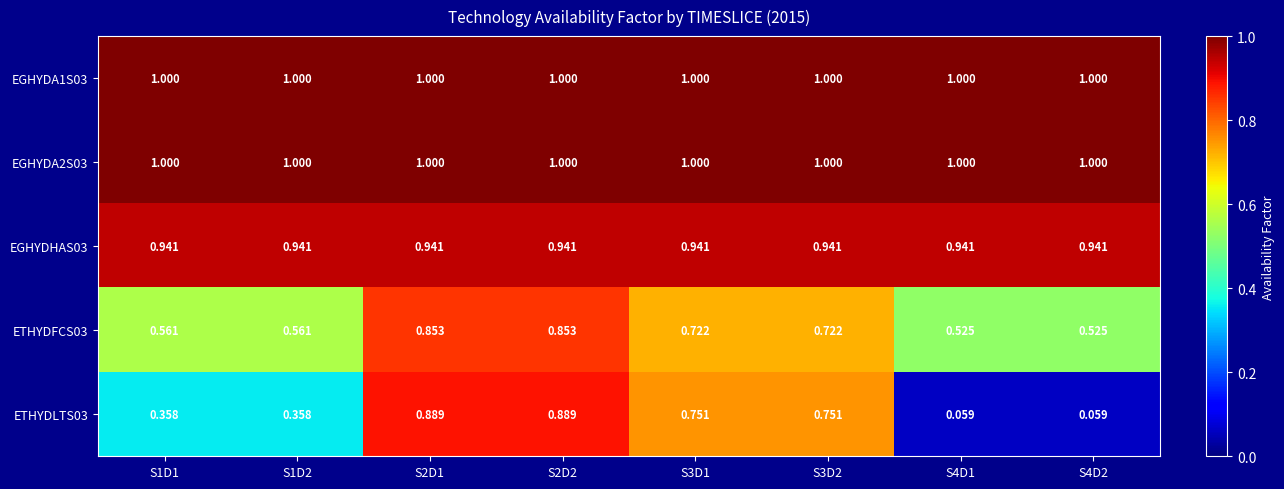

Count the number of data series in this chart.

5